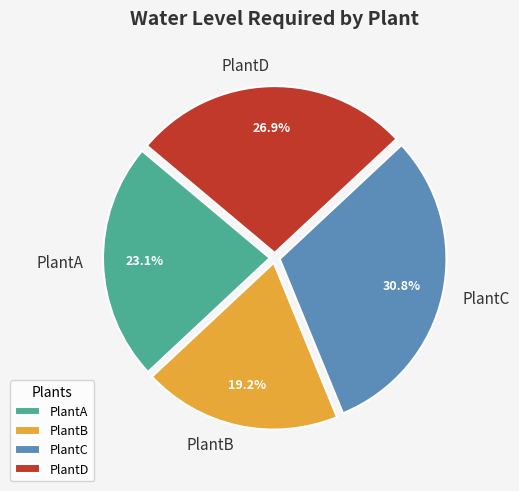

True or false: PlantC accounts for 31% of the total.

True